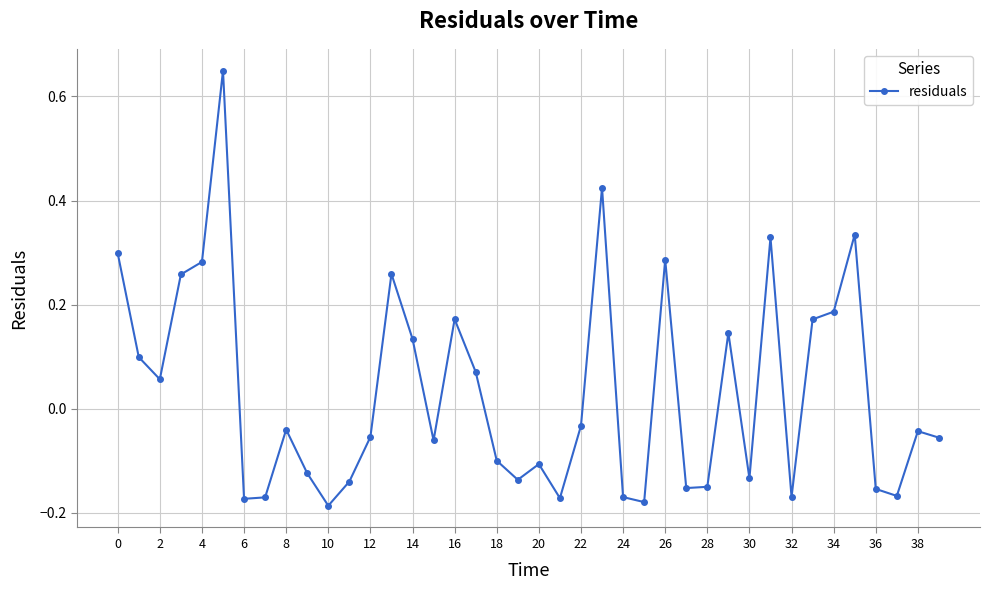

What is the sum of all values?

1.3